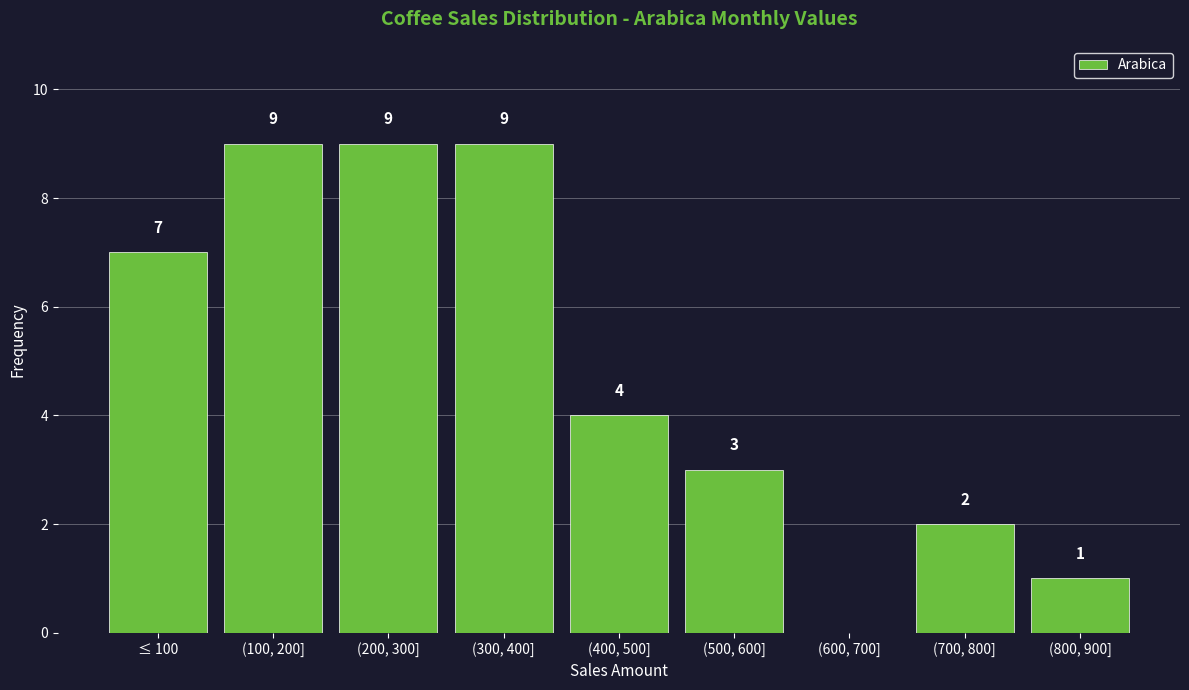

Reading left to right, what are all the values shown in this chart?

≤ 100=7	(100, 200]=9	(200, 300]=9	(300, 400]=9	(400, 500]=4	(500, 600]=3	(600, 700]=0	(700, 800]=2	(800, 900]=1